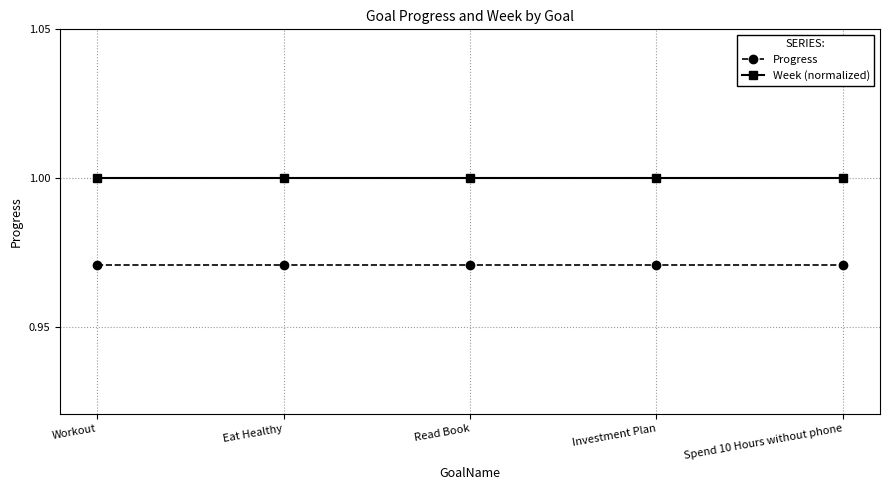

List the series in order of their overall mean, lowest first.

Progress, Week (normalized)